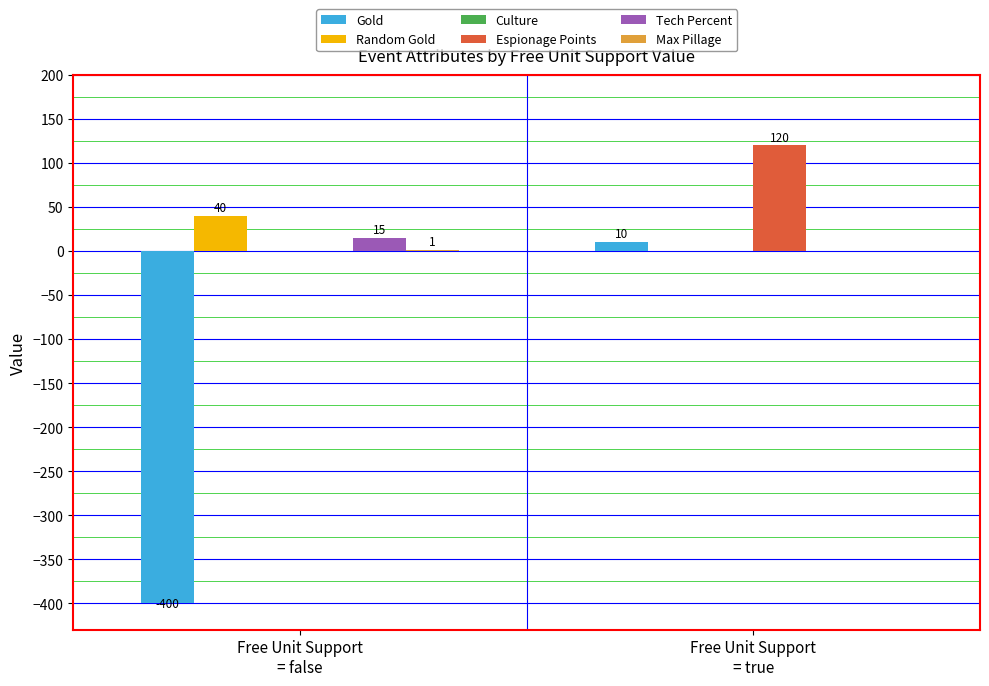

What is the sum of all Random Gold values?

40